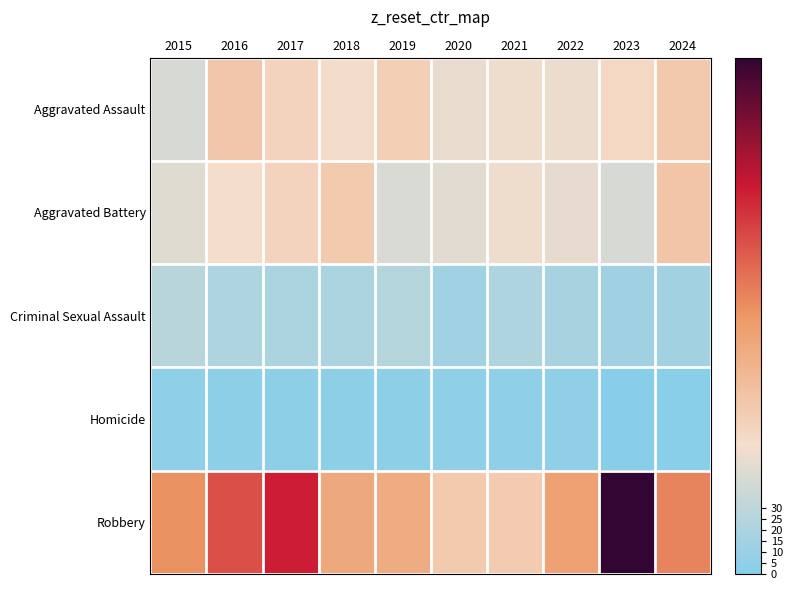

At which category is the sum across all series the highest?

2023